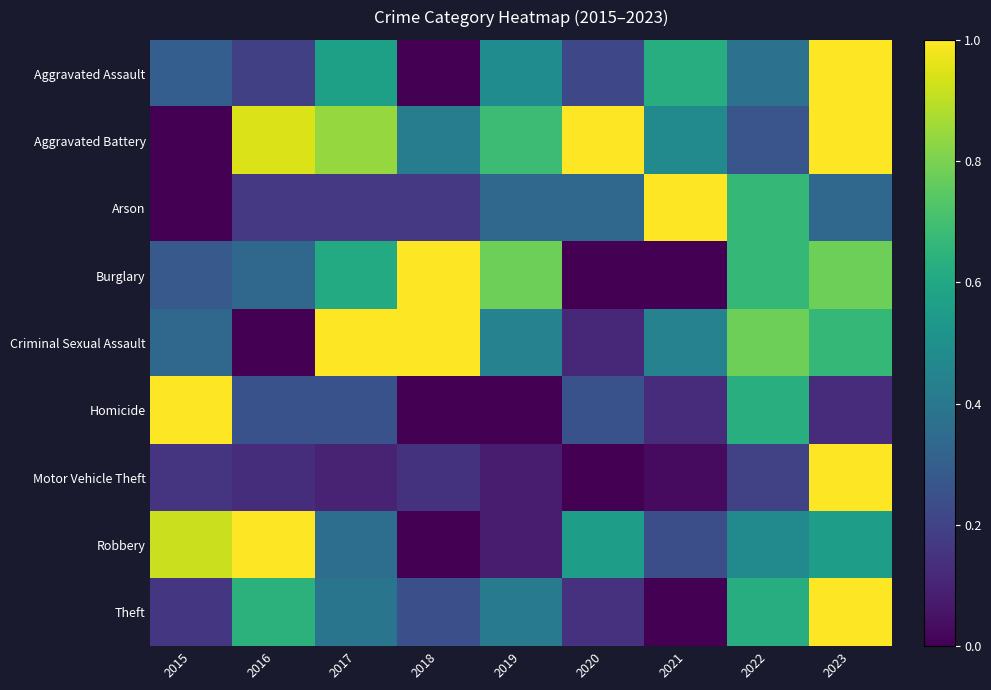

Which series has the largest total across all categories?

Aggravated Battery